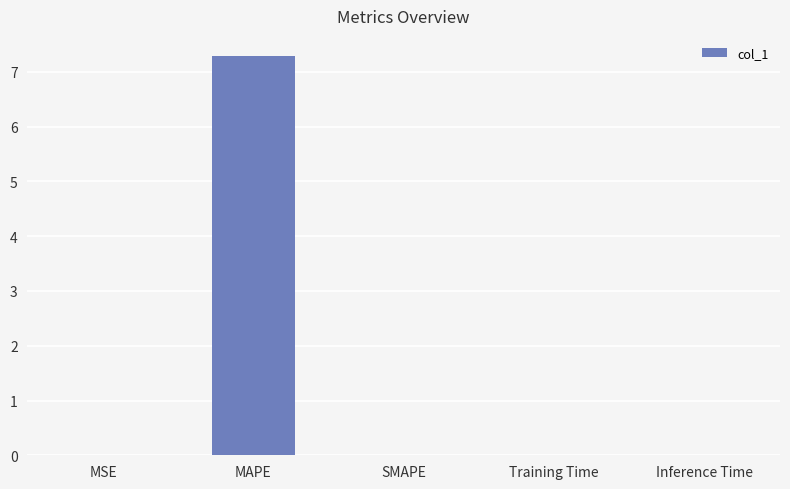

At which category does the chart reach its peak across all series?

MAPE